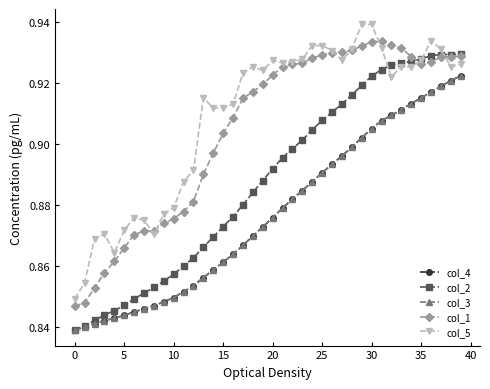

Is this an area chart (filled region under the line)?

No